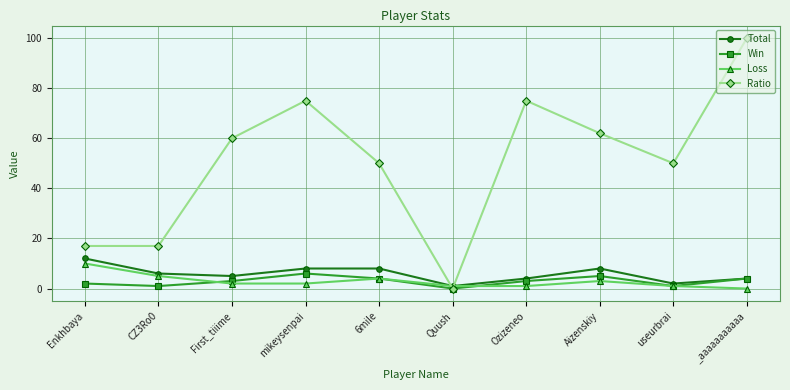

What is the difference between the maximum and minimum values in the Win series?

6